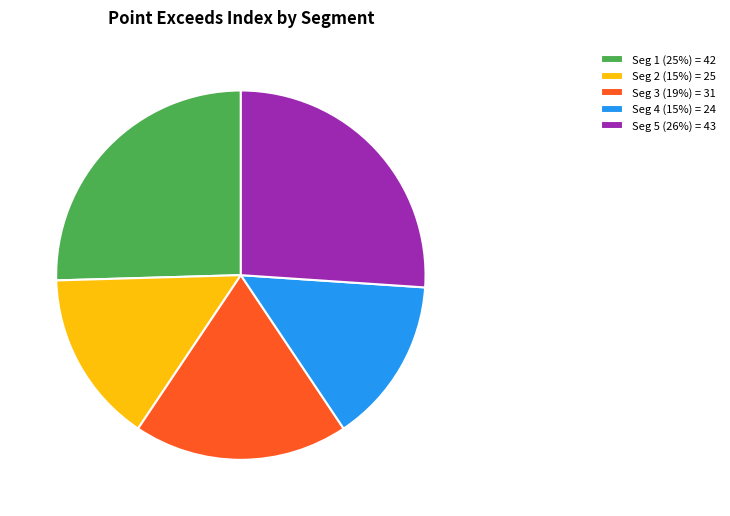

What is the ratio of the value at Seg 2 (15%) = 25 to the value at Seg 3 (19%) = 31?

0.8